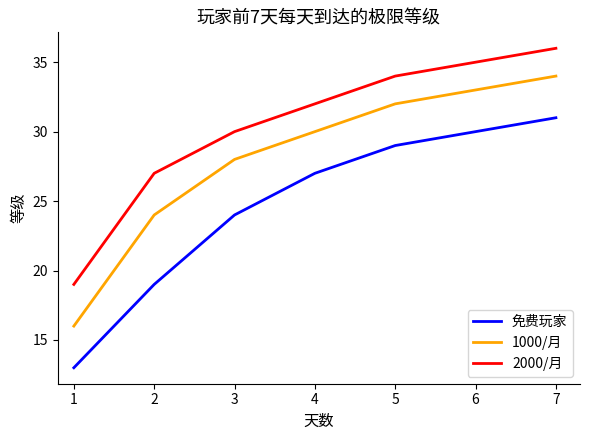

Is it true that 1000/月 equals 24 at 2?

True